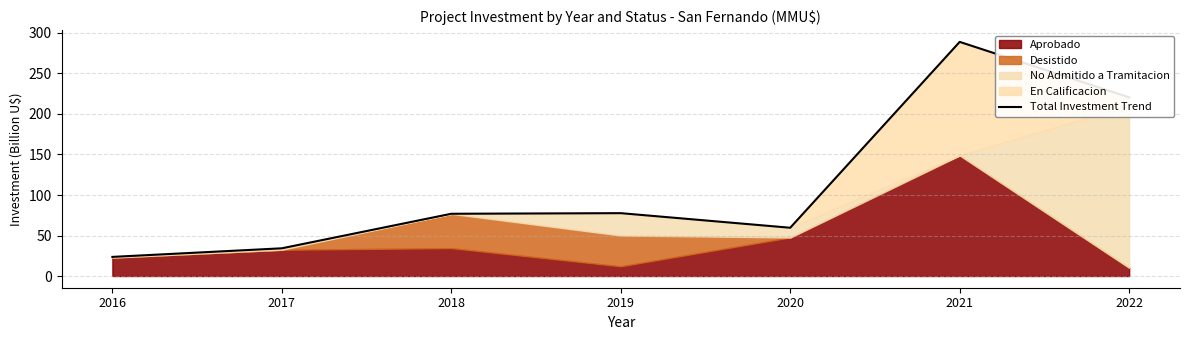

What is the maximum value shown in the chart?

289.0